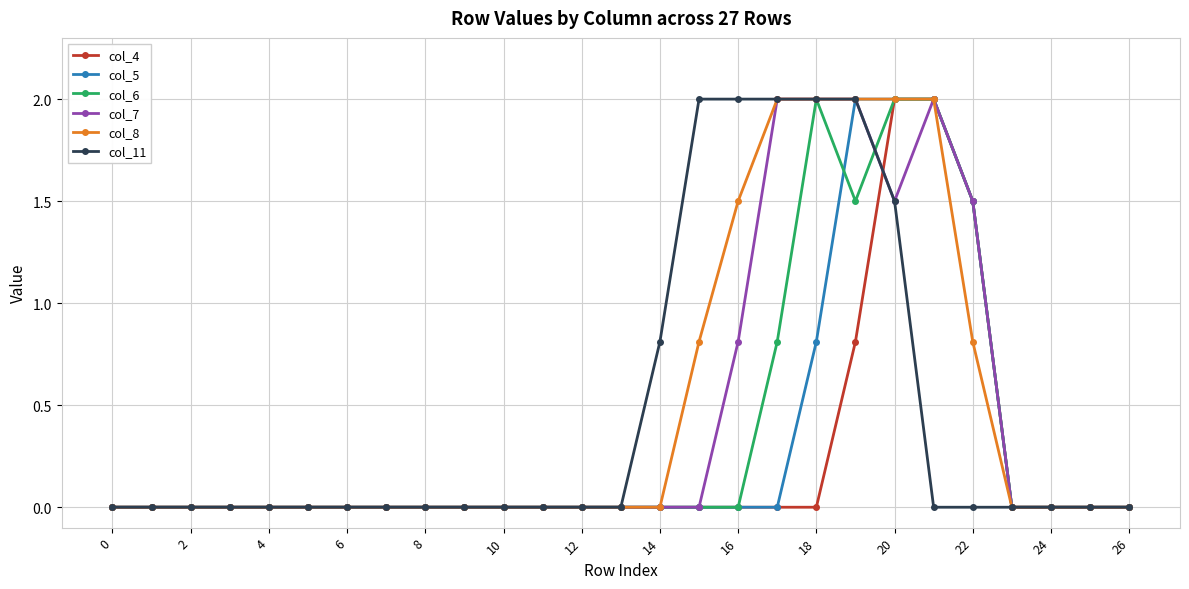

What are all the series names shown in the legend?

col_4, col_5, col_6, col_7, col_8, col_11